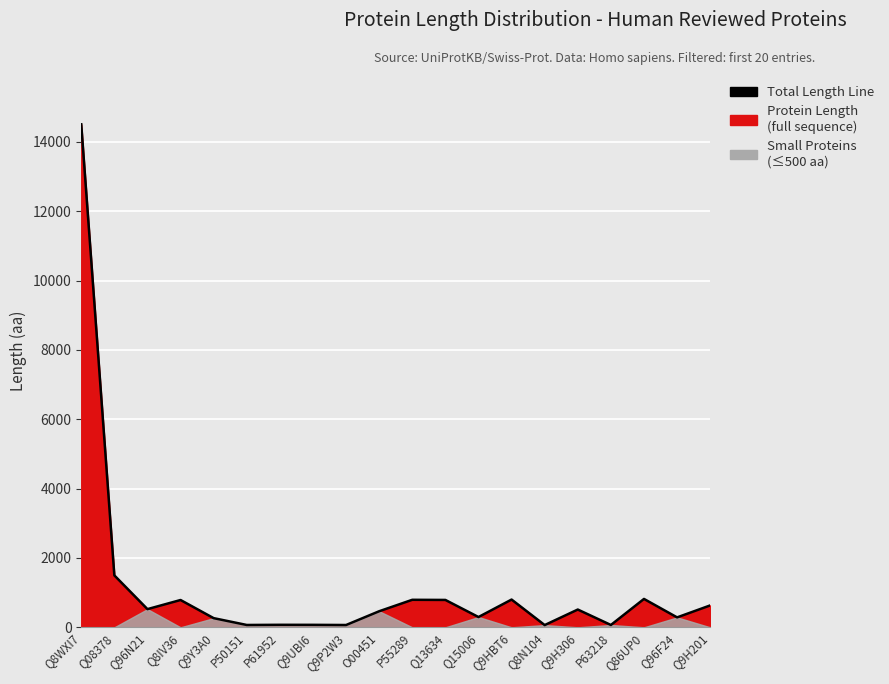

At which label is the value closest to 7286?

Q08378